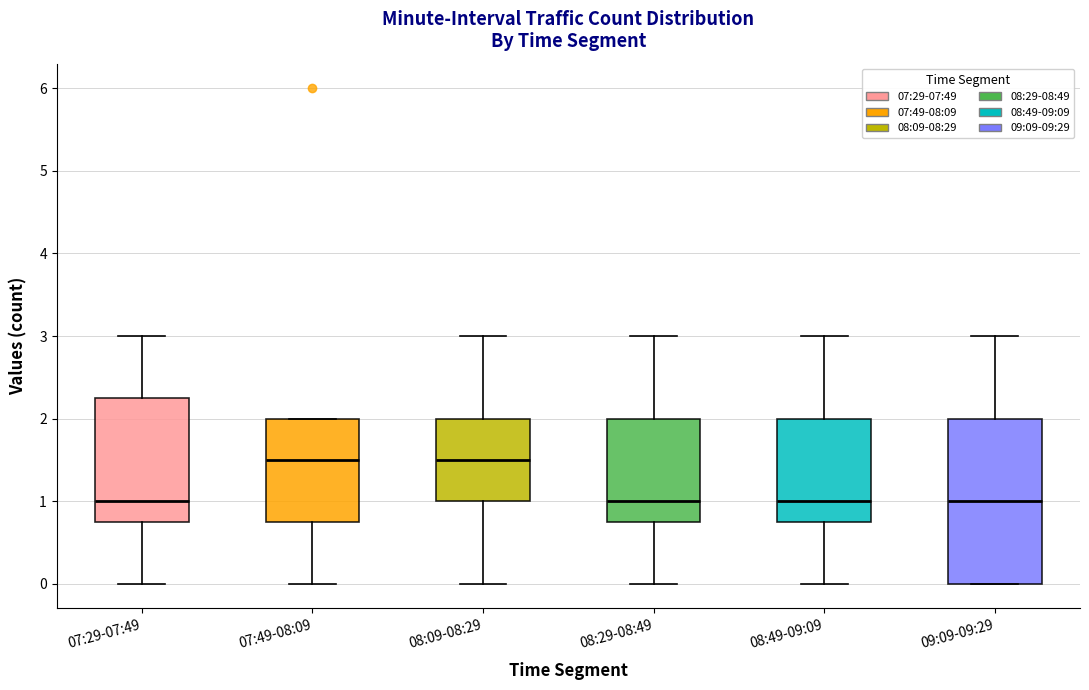

Reading left to right, read every box against the y-axis: the position of its median line, the range the box covers, and the ends of its whiskers. The values are not printed on the chart, so give them approximately, as read against the axis.

07:29-07:49: median 1.0, box 0.8 to 2.3, whiskers 0.0 to 3.0
07:49-08:09: median 1.5, box 0.8 to 2.0, whiskers 0.0 to 2.0
08:09-08:29: median 1.5, box 1.0 to 2.0, whiskers 0.0 to 3.0
08:29-08:49: median 1.0, box 0.8 to 2.0, whiskers 0.0 to 3.0
08:49-09:09: median 1.0, box 0.8 to 2.0, whiskers 0.0 to 3.0
09:09-09:29: median 1.0, box 0.0 to 2.0, whiskers 0.0 to 3.0